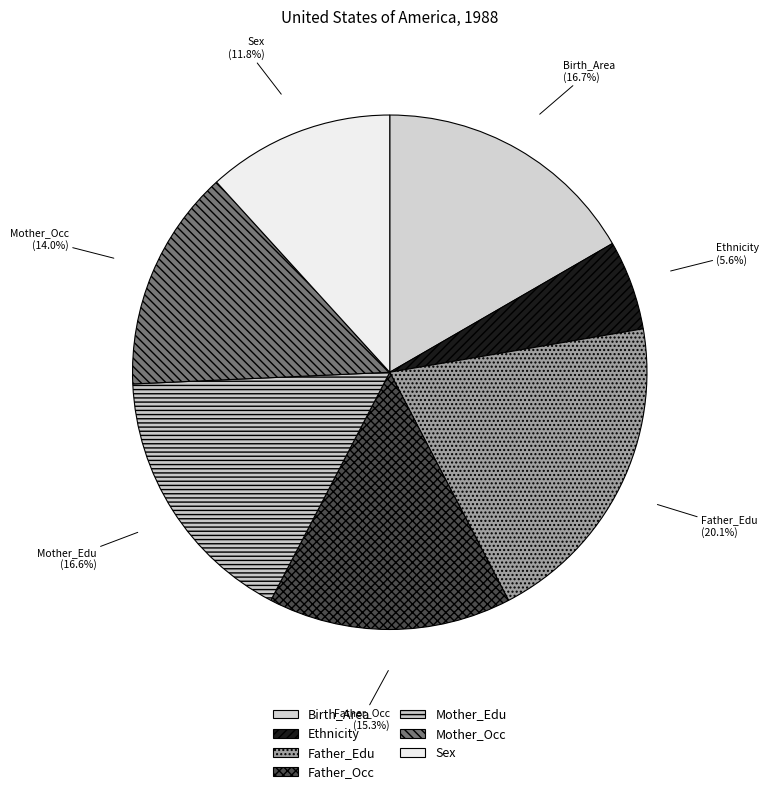

To the nearest percent, what percentage of the pie is Ethnicity?

6%